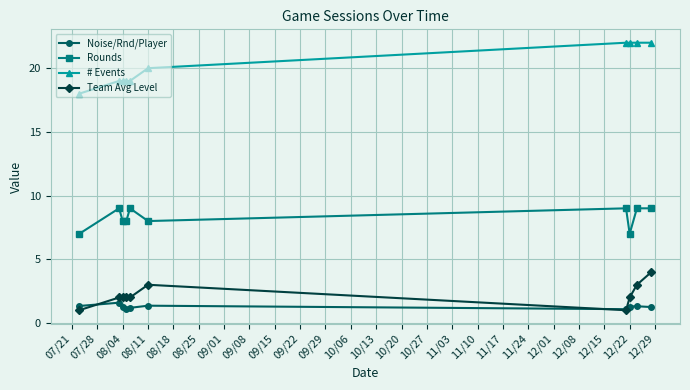

Rank the series by their maximum value, from highest to lowest.

# Events, Rounds, Team Avg Level, Noise/Rnd/Player